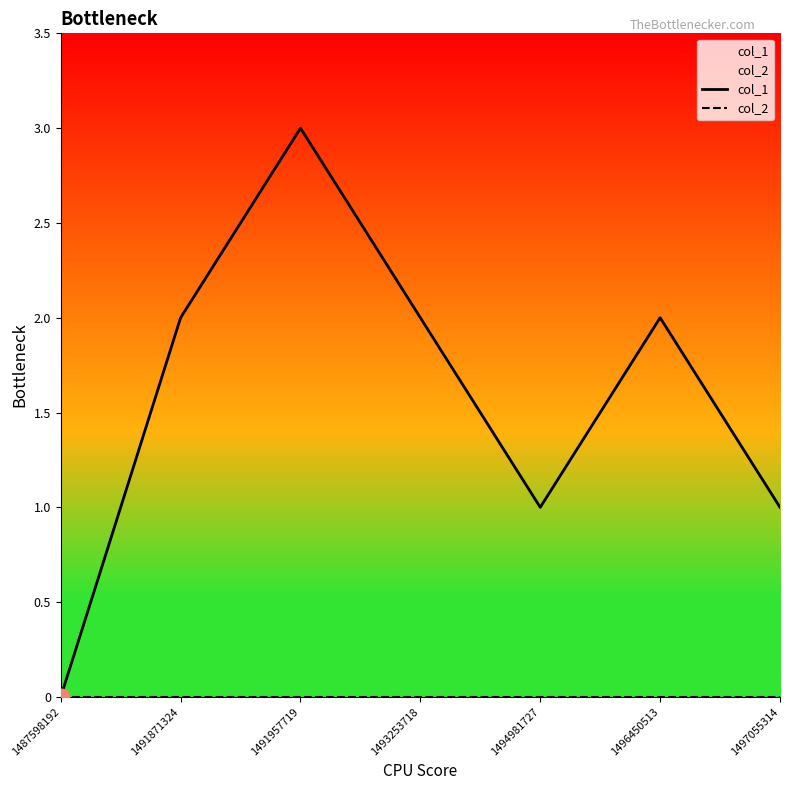

At how many categories does at least one series exceed 2?

1